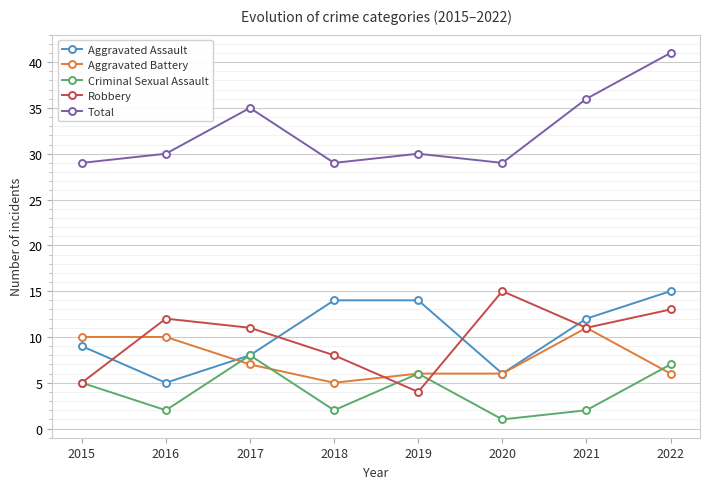

Which series changed the most between 2019 and 2022?

Total